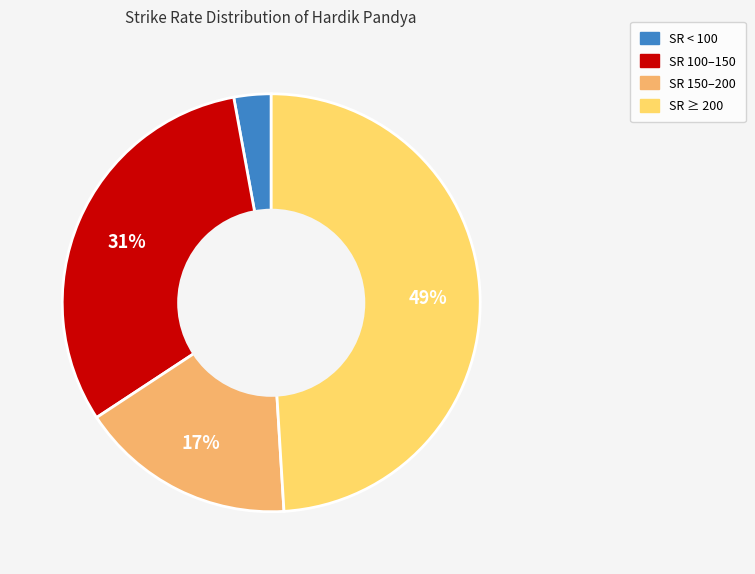

Is it true that SR 100–150 is 39% of the pie?

False